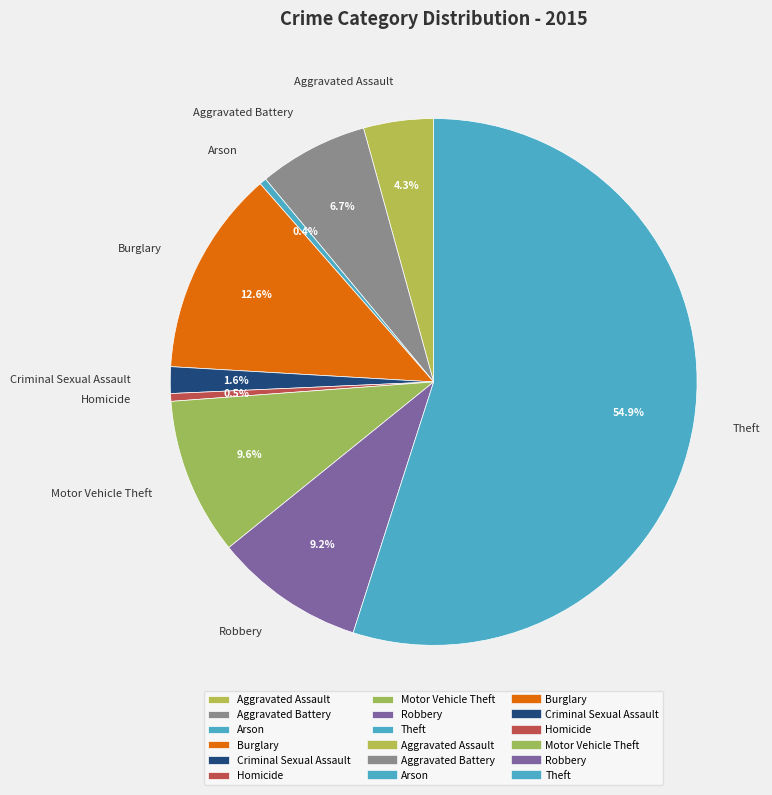

Approximately how many times larger is the value at Aggravated Assault compared to Motor Vehicle Theft?

0.4